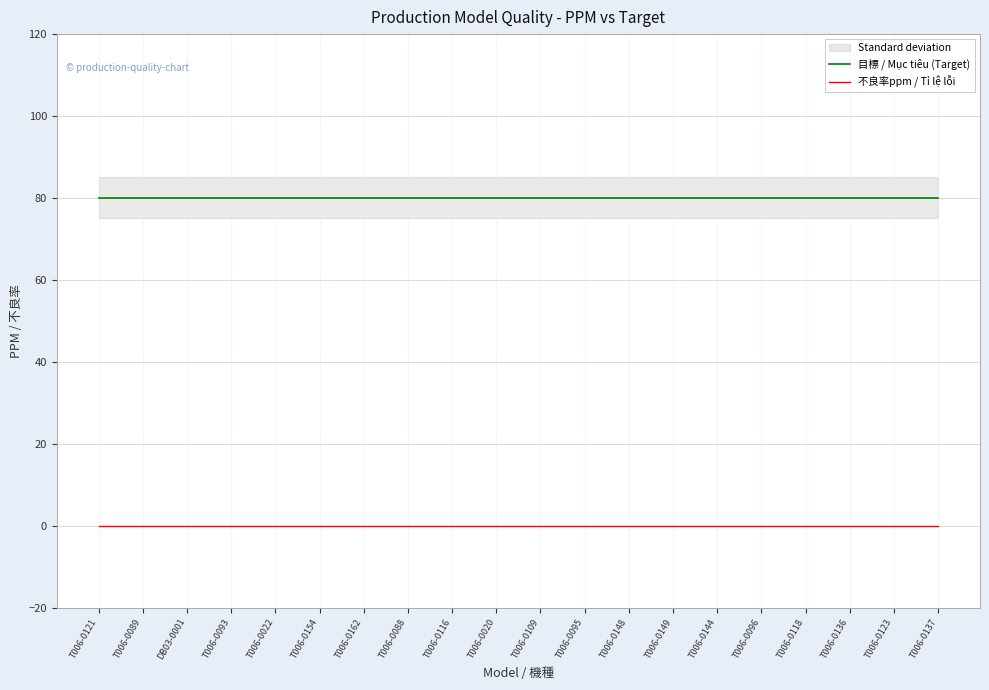

True or false: 目標 / Mục tiêu (Target) has a value of 132 at T006-0022.

False